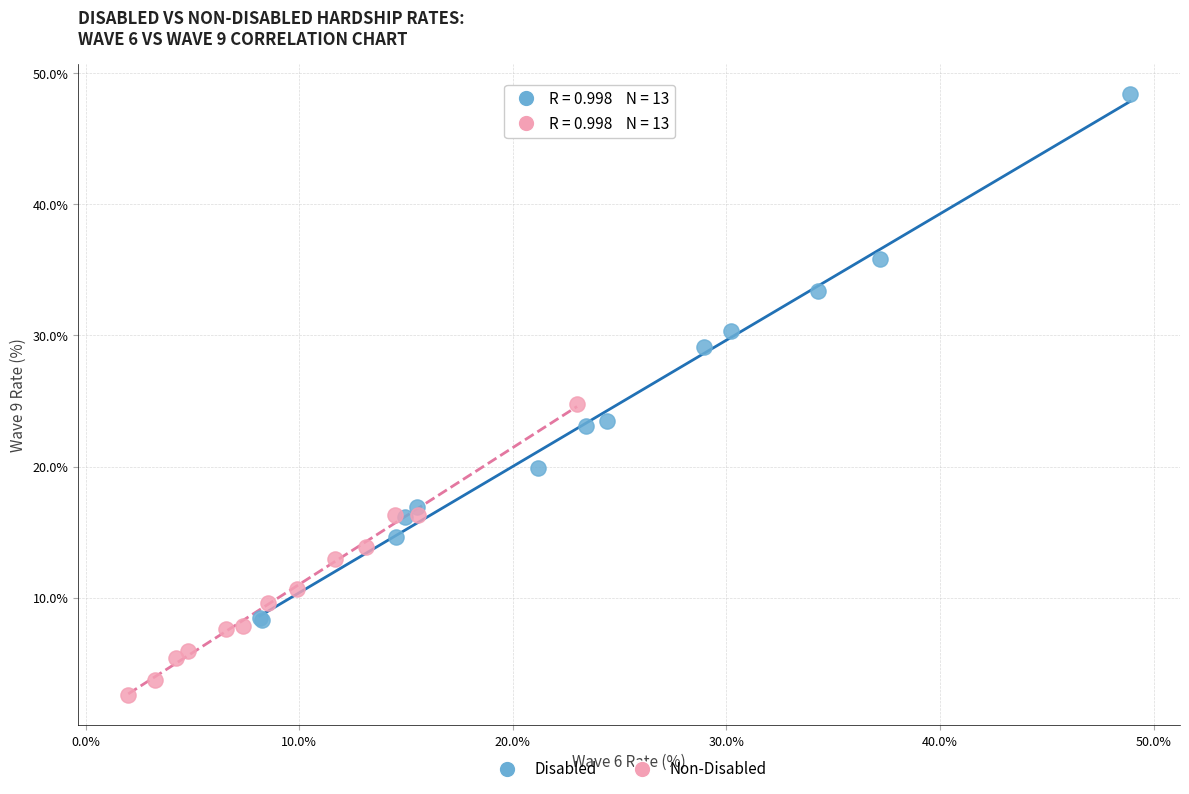

Which series reaches the minimum Y coordinate?

Non-Disabled